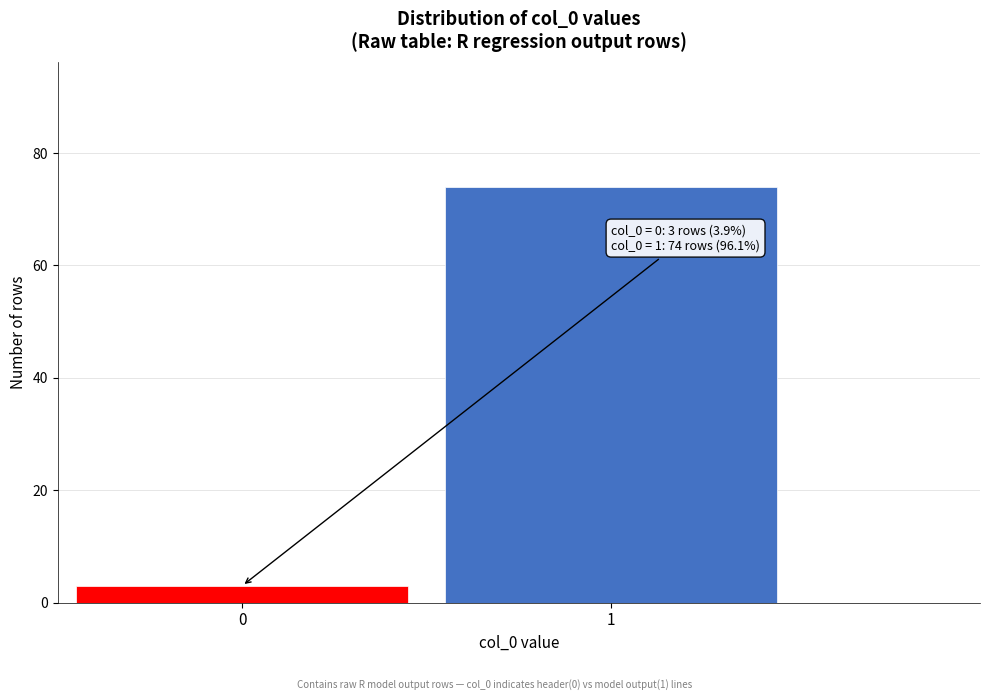

Reading left to right, what are all the values shown in this chart?

3	74